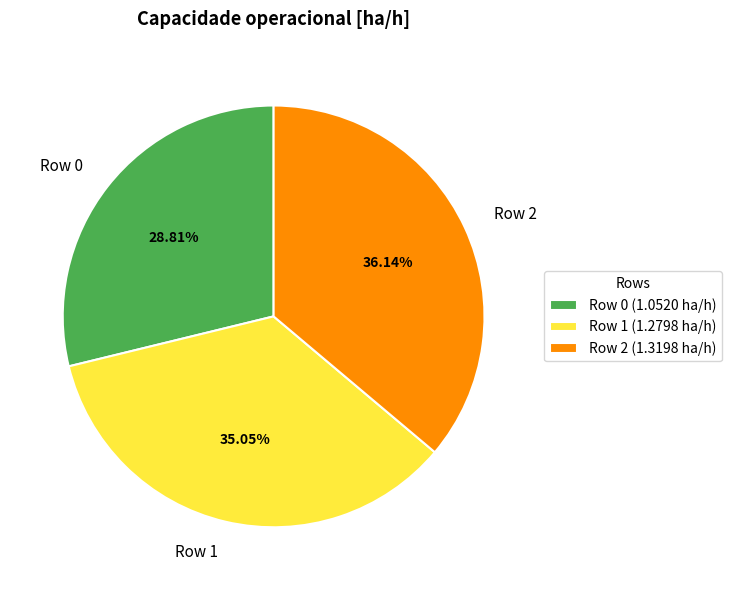

To the nearest percent, what is the combined percentage of Row 0 and Row 2?

65%